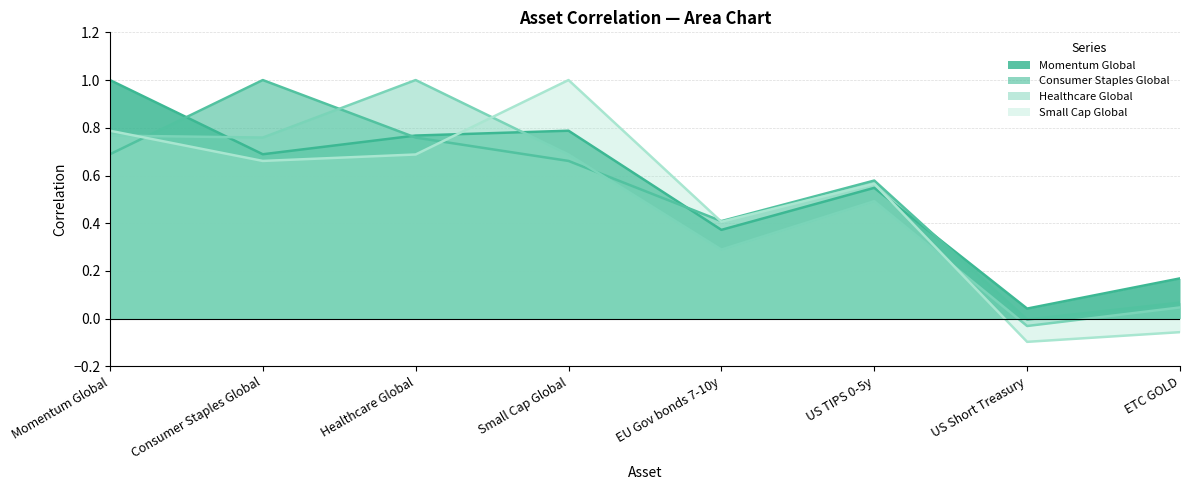

Between Consumer Staples Global and US Short Treasury, which is larger?

Consumer Staples Global